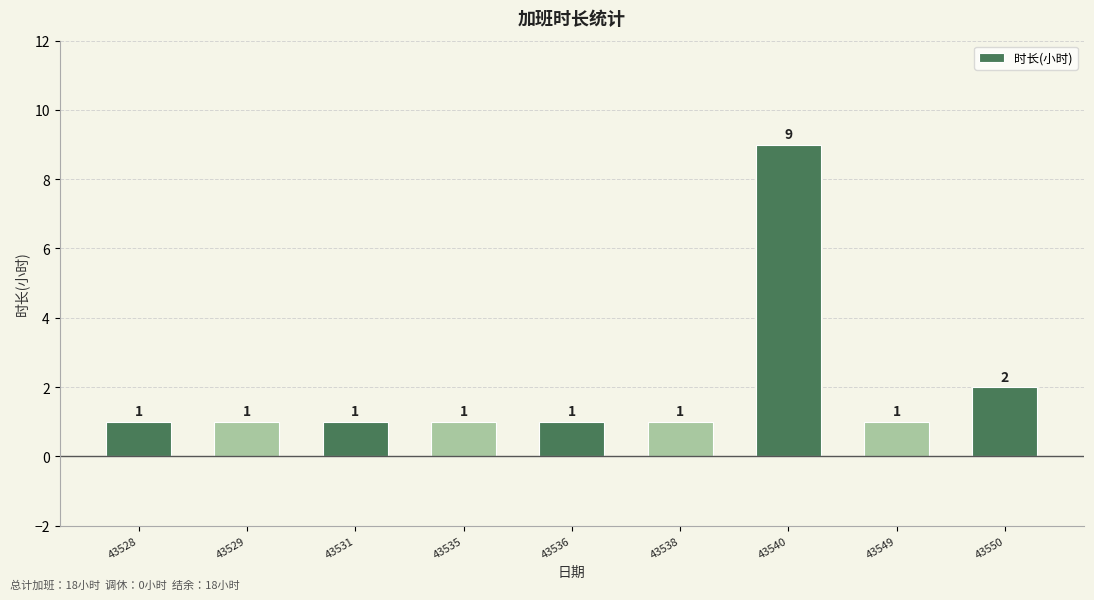

At which category does the chart reach its peak across all series?

43540